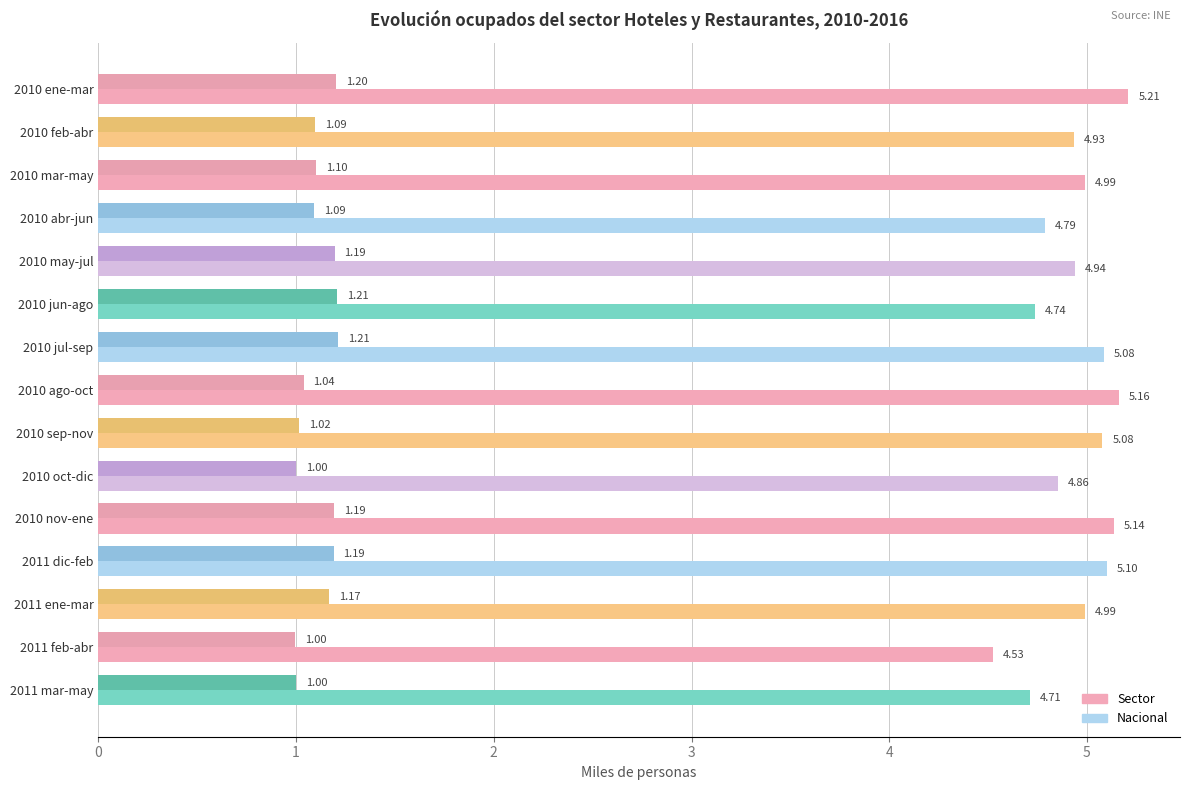

How many values in the Nacional series are below 1?

2